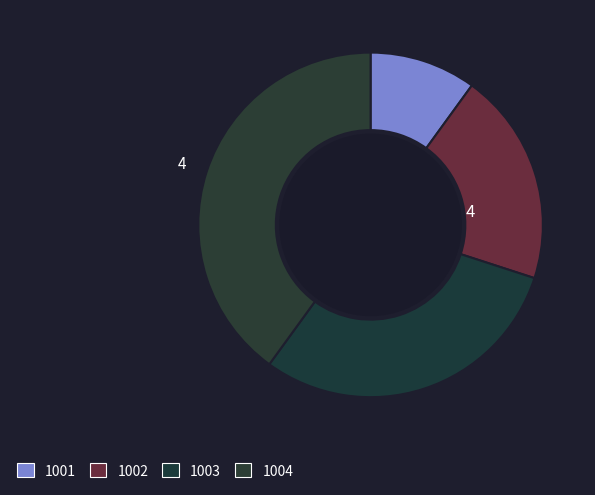

Approximately how many times larger is the value at 1002 compared to 1003?

0.7